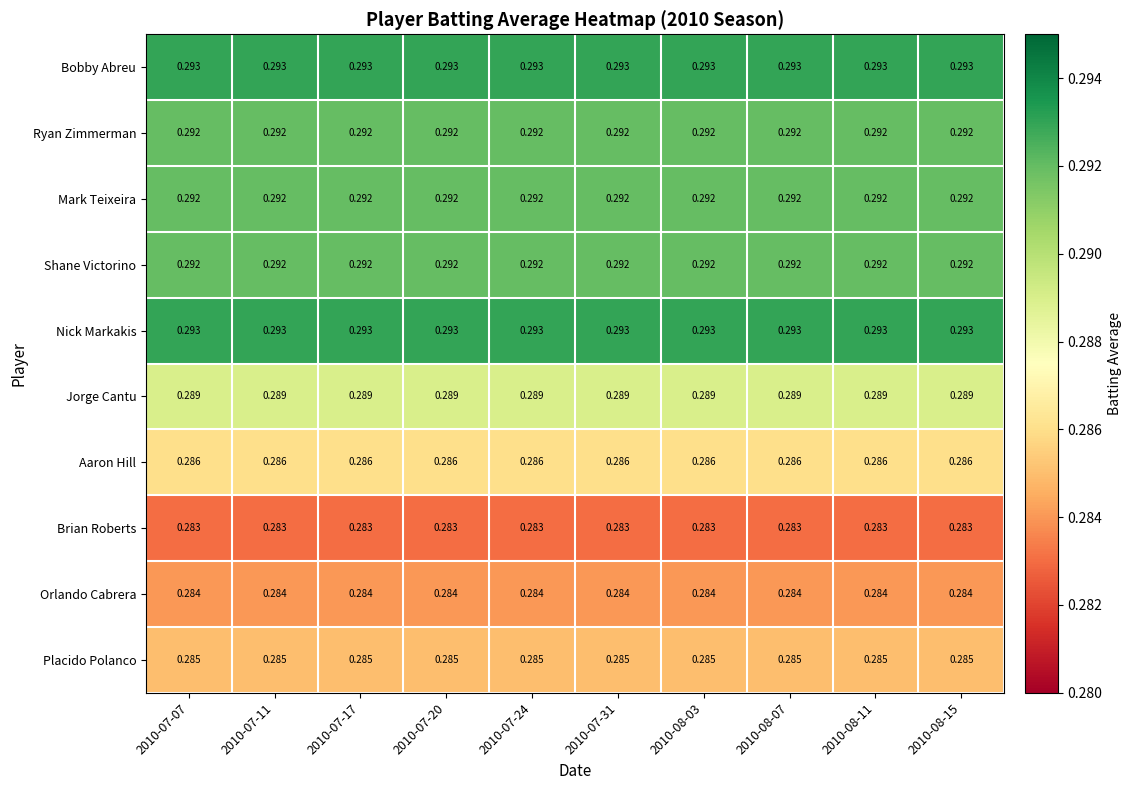

Reading left to right, extract all data points from this chart.

Bobby Abreu: 2010-07-07=0.3	2010-07-11=0.3	2010-07-17=0.3	2010-07-20=0.3	2010-07-24=0.3	2010-07-31=0.3	2010-08-03=0.3	2010-08-07=0.3	2010-08-11=0.3	2010-08-15=0.3
Ryan Zimmerman: 2010-07-07=0.3	2010-07-11=0.3	2010-07-17=0.3	2010-07-20=0.3	2010-07-24=0.3	2010-07-31=0.3	2010-08-03=0.3	2010-08-07=0.3	2010-08-11=0.3	2010-08-15=0.3
Mark Teixeira: 2010-07-07=0.3	2010-07-11=0.3	2010-07-17=0.3	2010-07-20=0.3	2010-07-24=0.3	2010-07-31=0.3	2010-08-03=0.3	2010-08-07=0.3	2010-08-11=0.3	2010-08-15=0.3
Shane Victorino: 2010-07-07=0.3	2010-07-11=0.3	2010-07-17=0.3	2010-07-20=0.3	2010-07-24=0.3	2010-07-31=0.3	2010-08-03=0.3	2010-08-07=0.3	2010-08-11=0.3	2010-08-15=0.3
Nick Markakis: 2010-07-07=0.3	2010-07-11=0.3	2010-07-17=0.3	2010-07-20=0.3	2010-07-24=0.3	2010-07-31=0.3	2010-08-03=0.3	2010-08-07=0.3	2010-08-11=0.3	2010-08-15=0.3
Jorge Cantu: 2010-07-07=0.3	2010-07-11=0.3	2010-07-17=0.3	2010-07-20=0.3	2010-07-24=0.3	2010-07-31=0.3	2010-08-03=0.3	2010-08-07=0.3	2010-08-11=0.3	2010-08-15=0.3
Aaron Hill: 2010-07-07=0.3	2010-07-11=0.3	2010-07-17=0.3	2010-07-20=0.3	2010-07-24=0.3	2010-07-31=0.3	2010-08-03=0.3	2010-08-07=0.3	2010-08-11=0.3	2010-08-15=0.3
Brian Roberts: 2010-07-07=0.3	2010-07-11=0.3	2010-07-17=0.3	2010-07-20=0.3	2010-07-24=0.3	2010-07-31=0.3	2010-08-03=0.3	2010-08-07=0.3	2010-08-11=0.3	2010-08-15=0.3
Orlando Cabrera: 2010-07-07=0.3	2010-07-11=0.3	2010-07-17=0.3	2010-07-20=0.3	2010-07-24=0.3	2010-07-31=0.3	2010-08-03=0.3	2010-08-07=0.3	2010-08-11=0.3	2010-08-15=0.3
Placido Polanco: 2010-07-07=0.3	2010-07-11=0.3	2010-07-17=0.3	2010-07-20=0.3	2010-07-24=0.3	2010-07-31=0.3	2010-08-03=0.3	2010-08-07=0.3	2010-08-11=0.3	2010-08-15=0.3